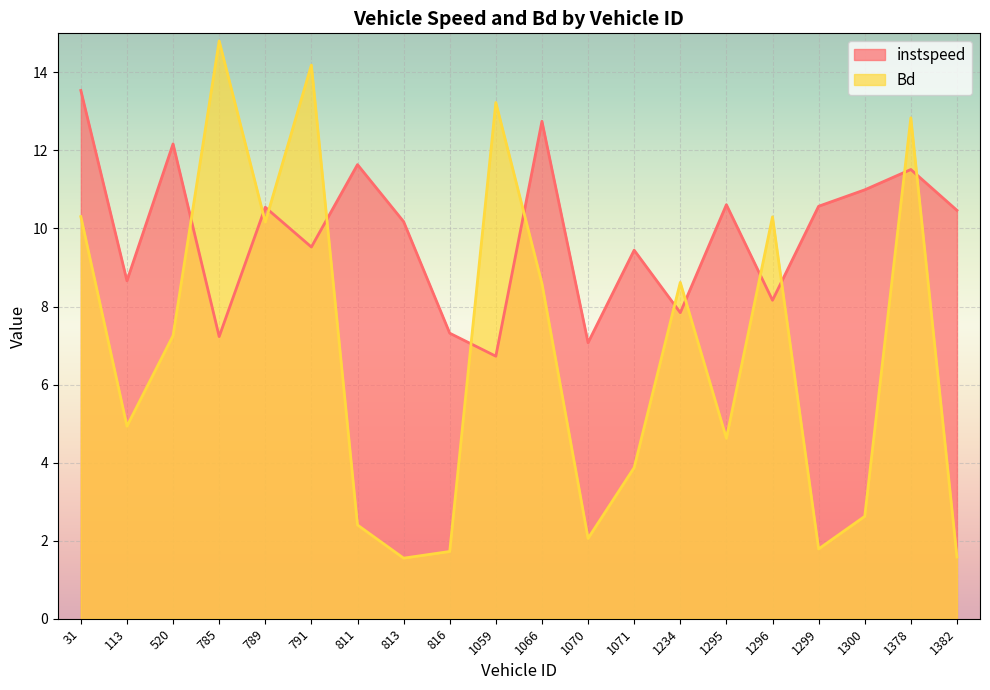

How many series are shown in this chart?

2